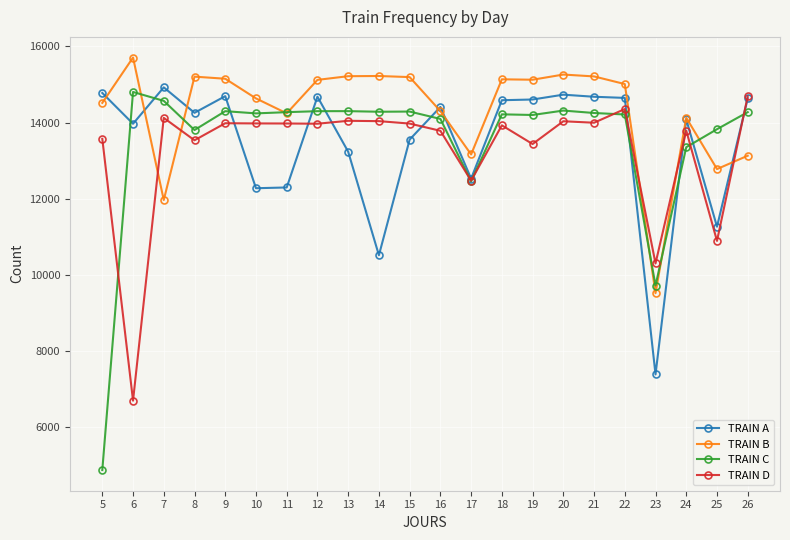

What is the difference between the maximum and second lowest values in the TRAIN D series?

4396